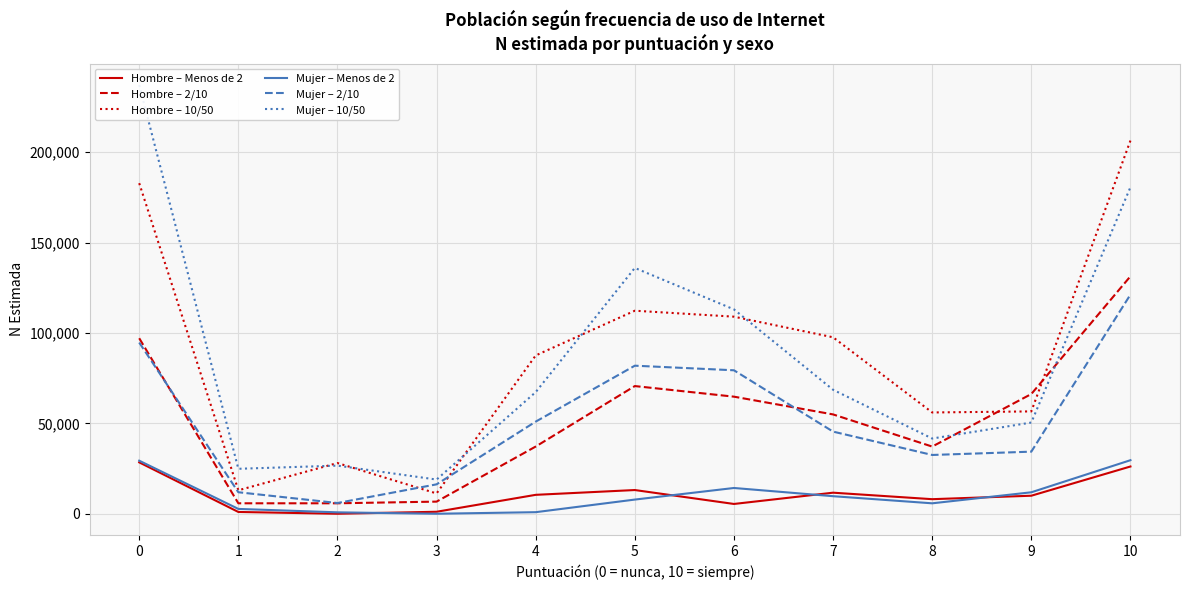

What is the difference between the second highest and minimum values in the Hombre – 10/50 series?

171624